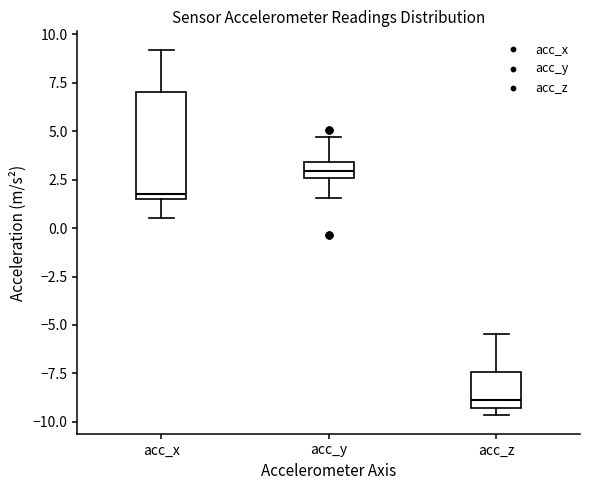

Which box's median line is the highest?

acc_y